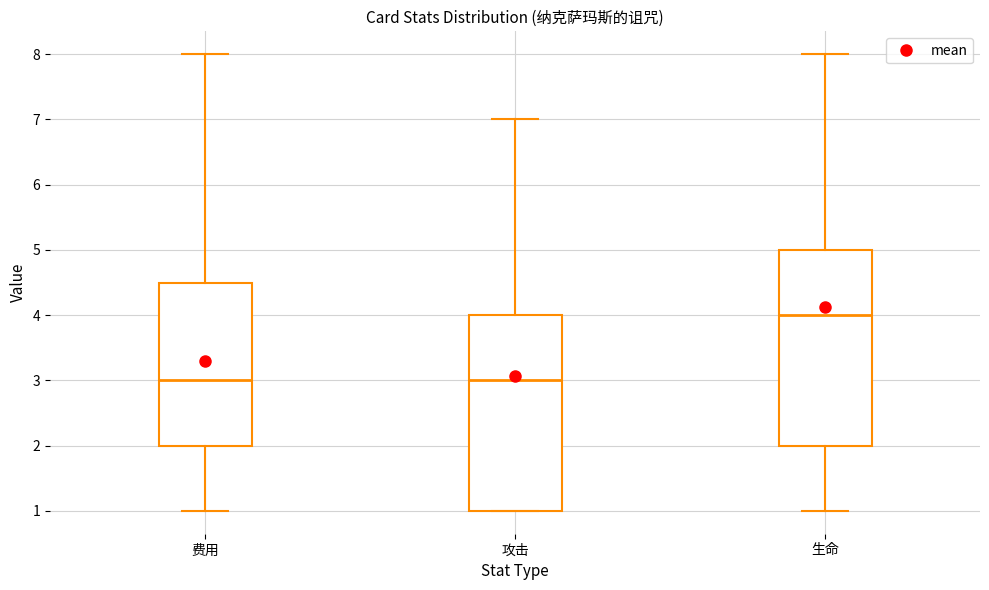

Which box's median line is the highest?

生命